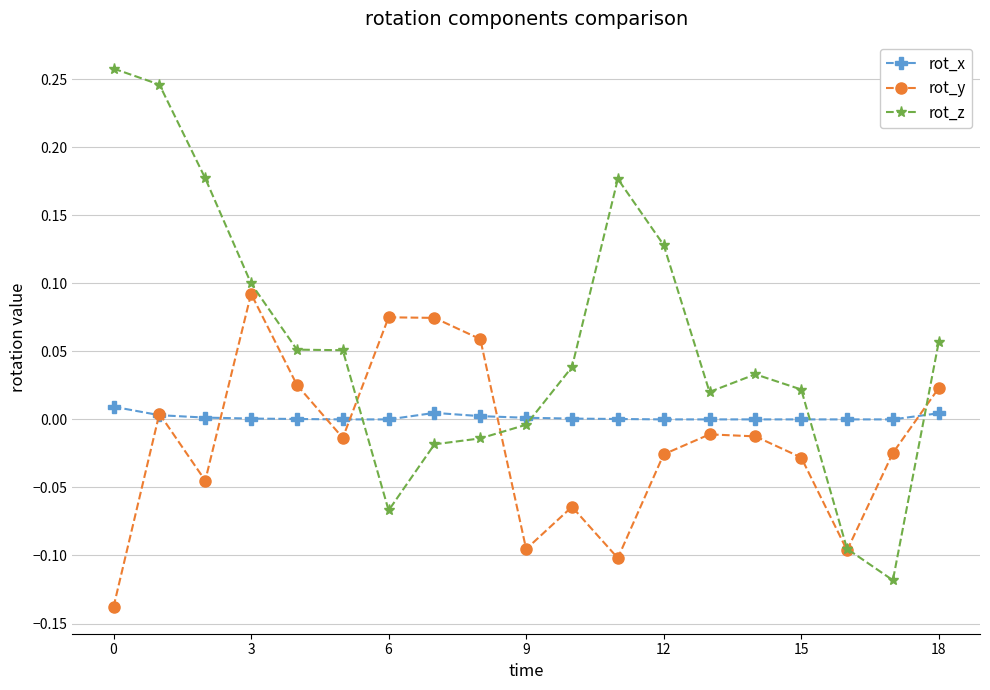

Which series has the widest spread of values?

rot_z